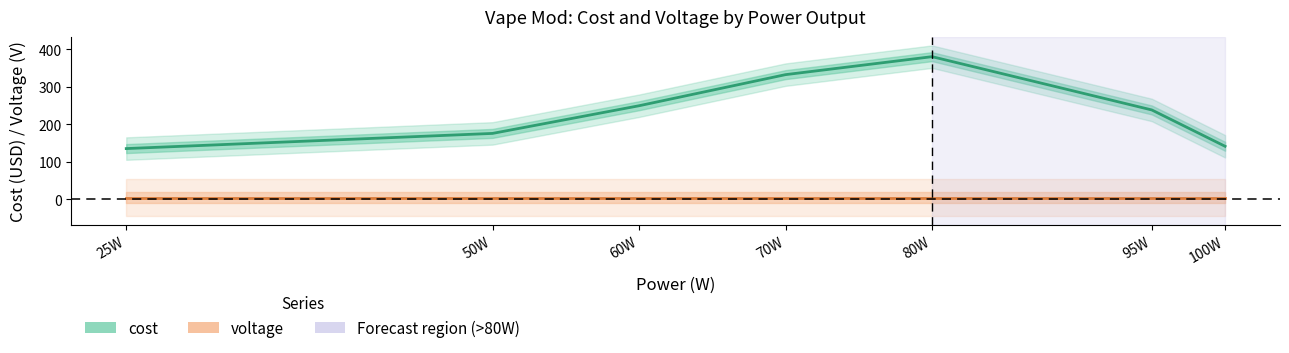

Which series has the largest total across all categories?

cost